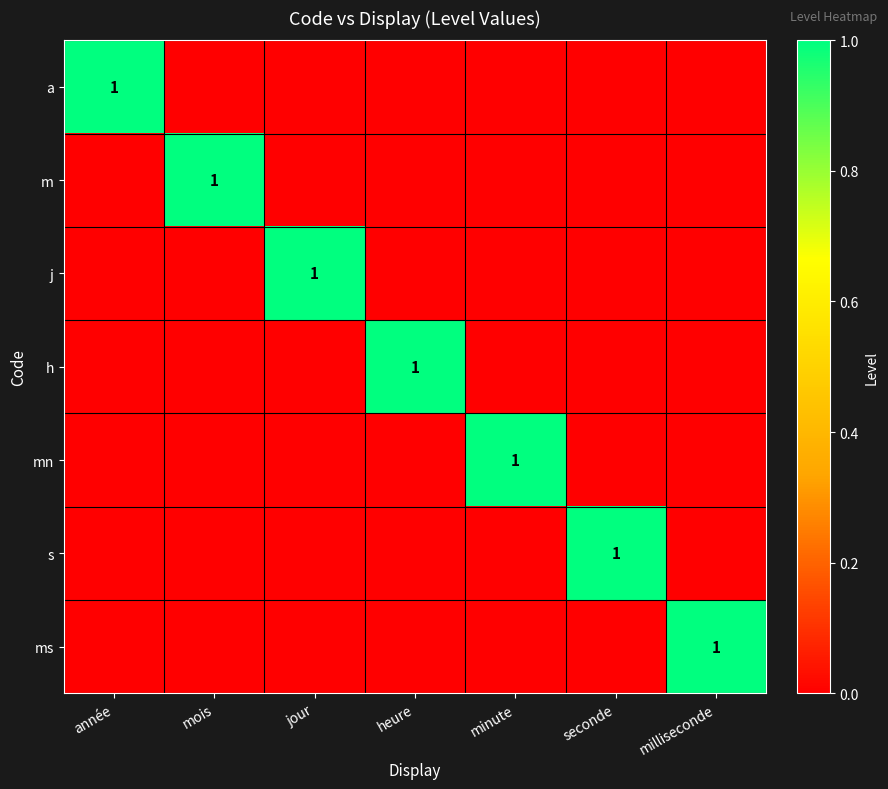

What is the greatest value displayed?

1